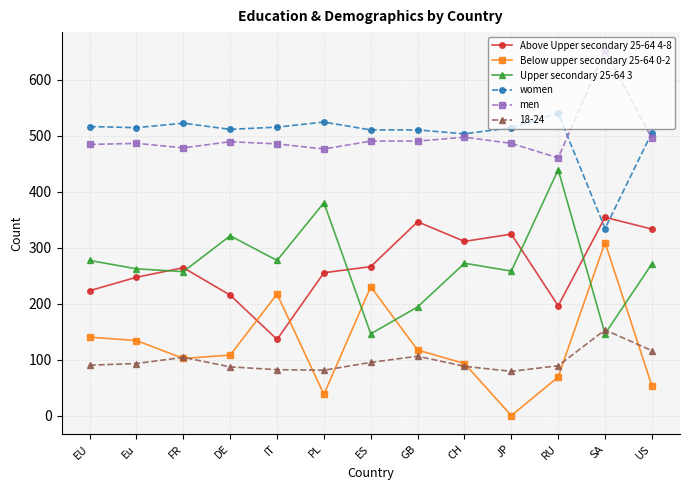

Read the women value at FR.

522